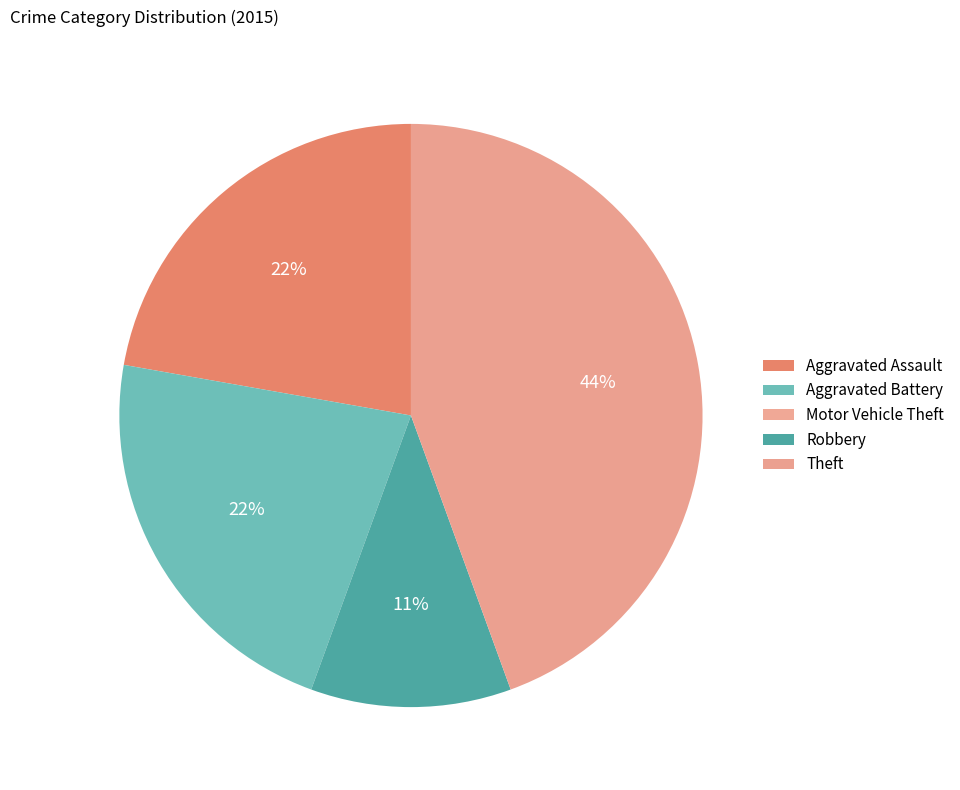

What percentage is the Theft slice, to the nearest percent?

44%